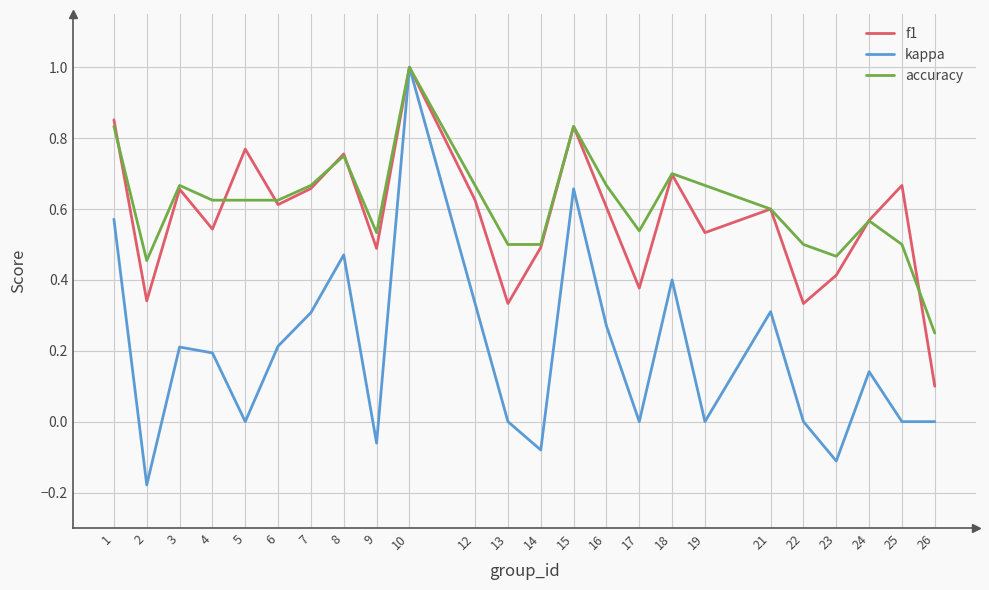

Which category has the highest value across all series?

10